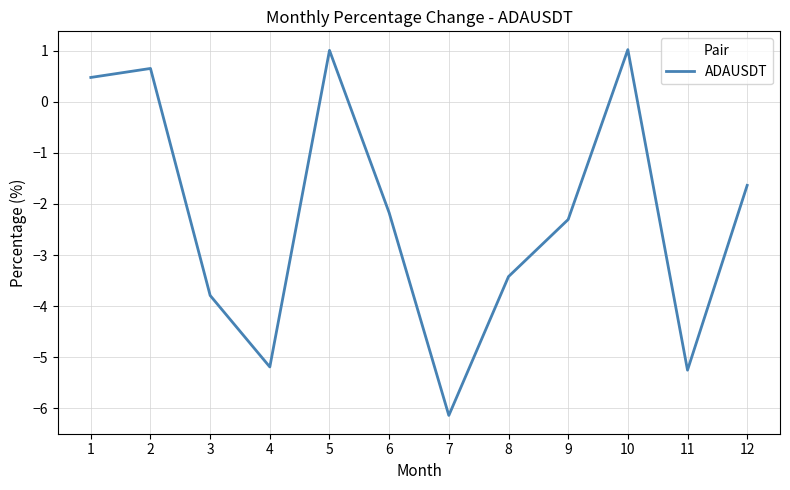

What is the difference between the values at 6 and 11?

3.1